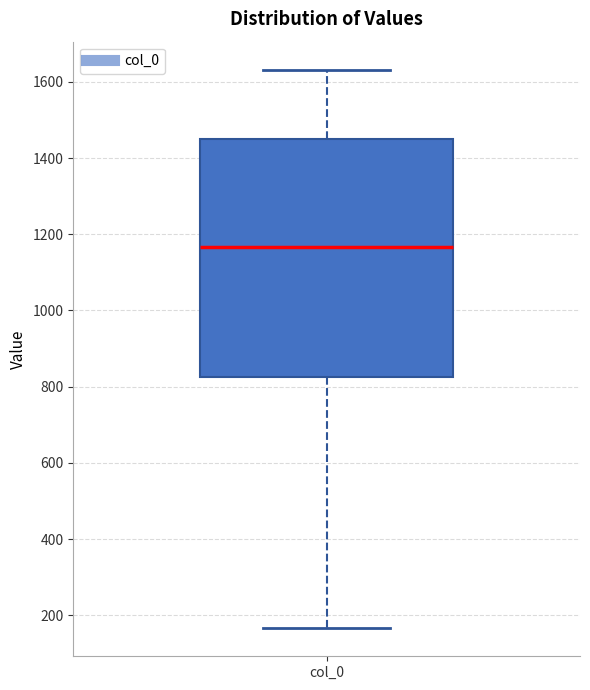

Read this box plot against the y-axis: the position of the median line, the range covered by the box, and the ends of both whiskers. The values are not printed on the chart, so give them approximately, as read against the axis.

median 1160, box 820 to 1460, whiskers 160 to 1640